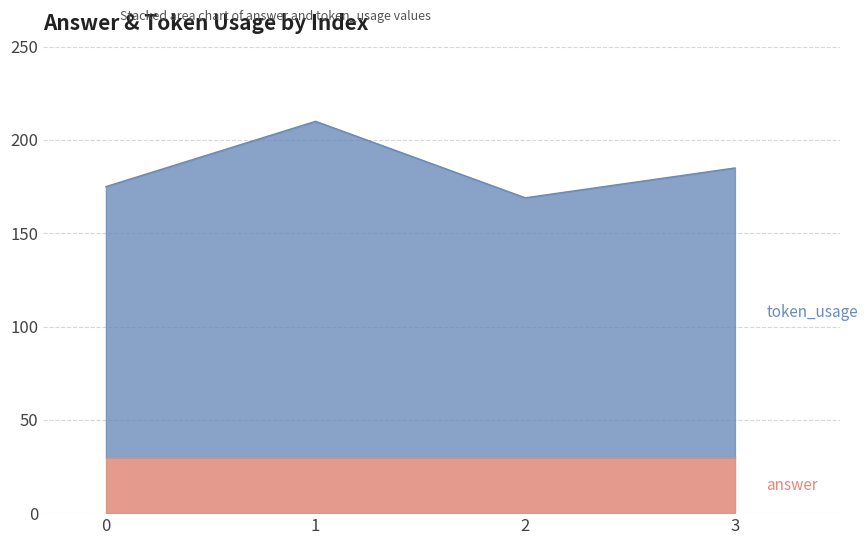

Approximately how many times larger is the value at 1 compared to 0?

1.2